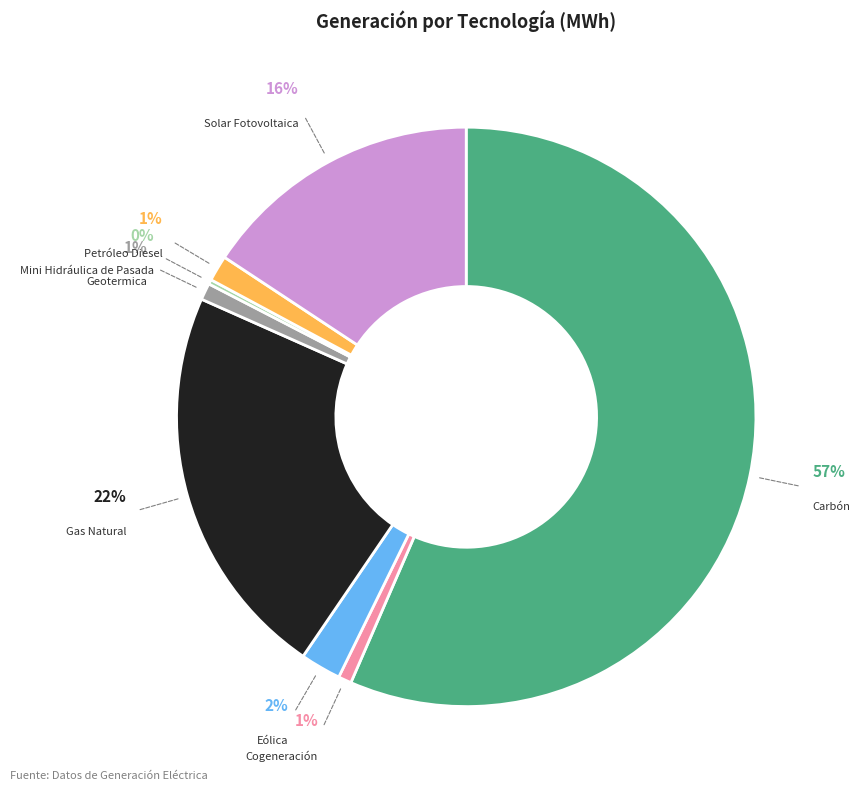

Does Carbón account for over 50% of the chart?

Yes